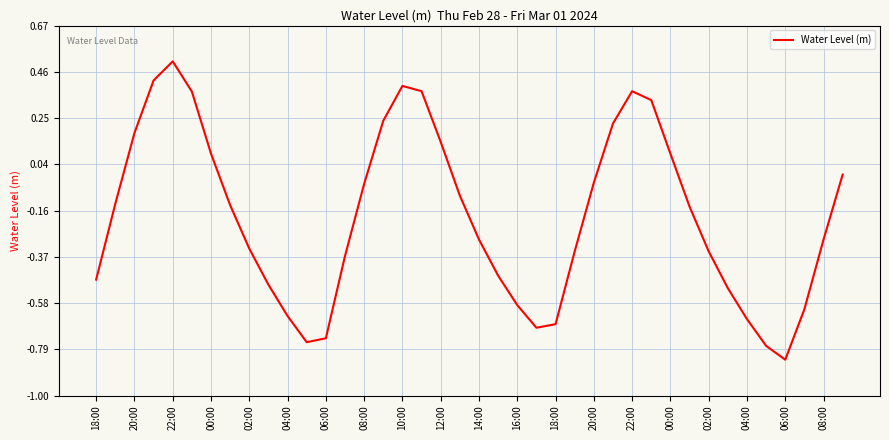

What is the difference between the maximum and minimum values?

1.3